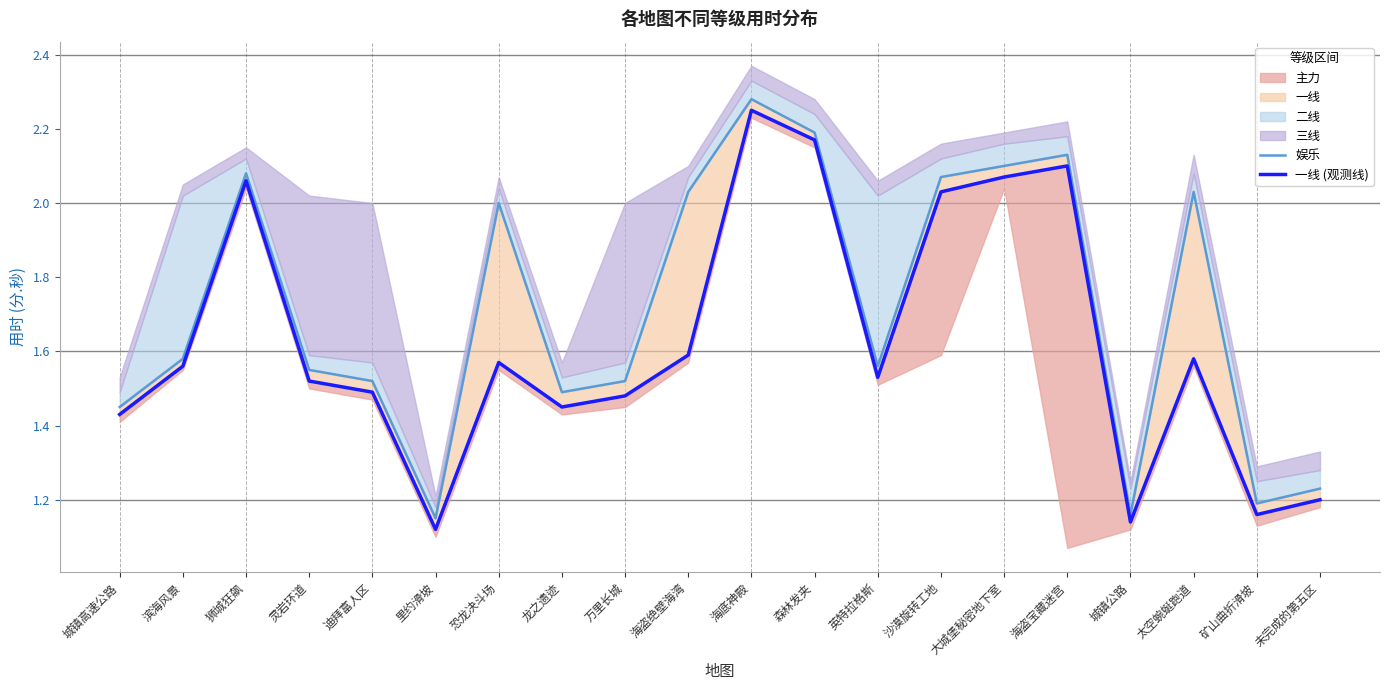

What is the sum of all 一线 (观测线) values?

32.5